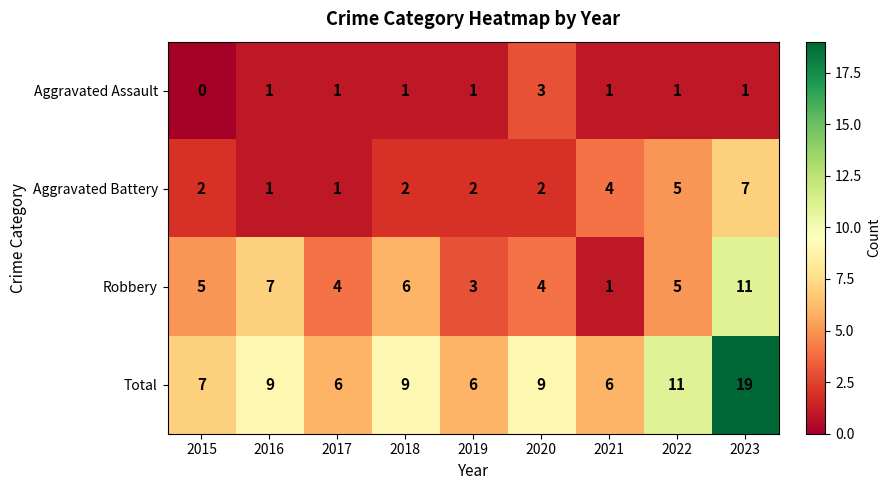

At how many categories does at least one series exceed 17?

1